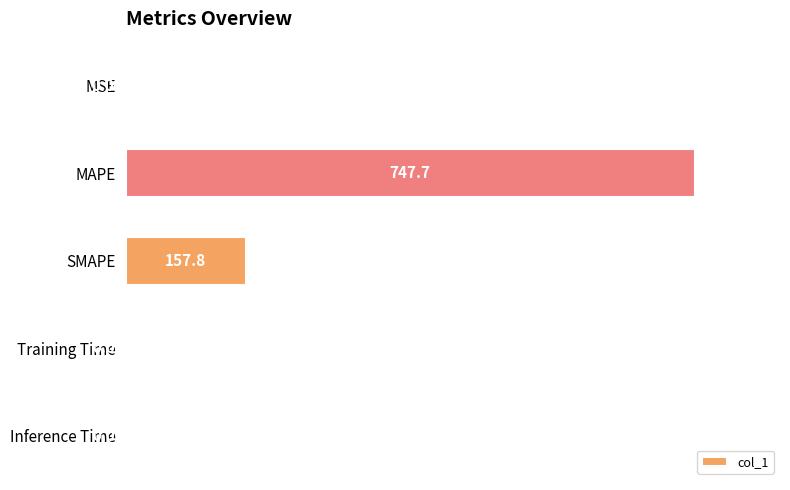

Are the bars grouped side by side (vs. stacked)?

No